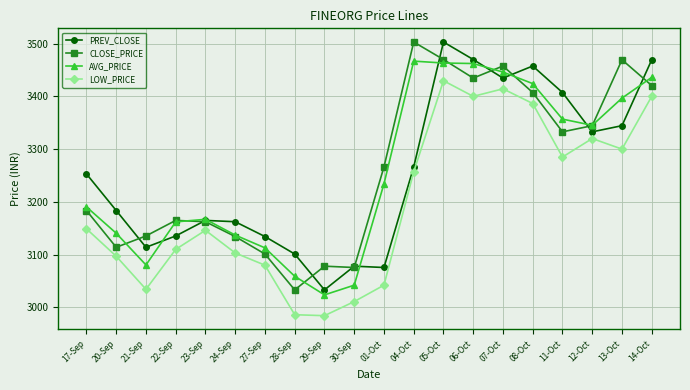

At 06-Oct, list the series in order from smallest to largest.

LOW_PRICE, CLOSE_PRICE, AVG_PRICE, PREV_CLOSE